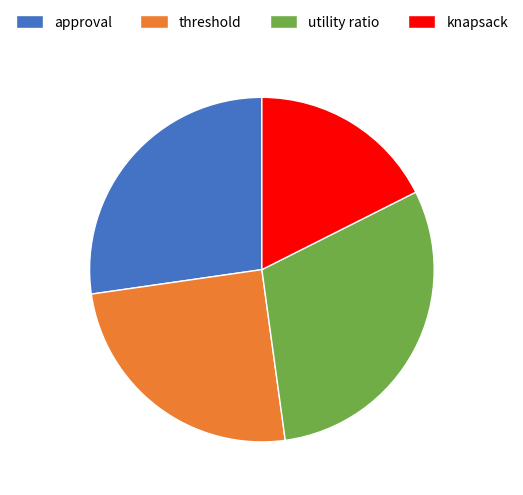

Approximately how many times larger is the value at threshold compared to approval?

0.9